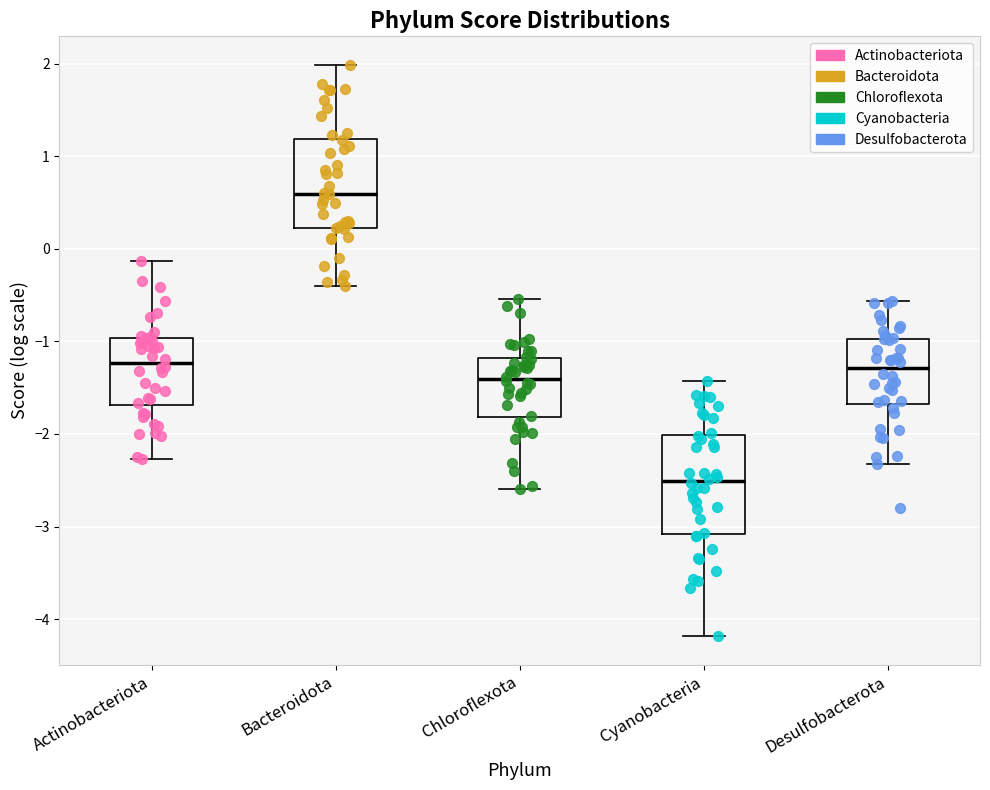

Reading left to right, transcribe this box plot: for each box, give where its median line is, the range the box spans, and where its two whiskers end, as read against the y-axis. The values are not printed on the chart, so give them approximately, as read against the axis.

Actinobacteriota: median -1.2, box -1.7 to -1.0, whiskers -2.3 to -0.1
Bacteroidota: median 0.6, box 0.2 to 1.2, whiskers -0.4 to 2.0
Chloroflexota: median -1.4, box -1.8 to -1.2, whiskers -2.6 to -0.5
Cyanobacteria: median -2.5, box -3.1 to -2.0, whiskers -4.2 to -1.4
Desulfobacterota: median -1.3, box -1.7 to -1.0, whiskers -2.3 to -0.6